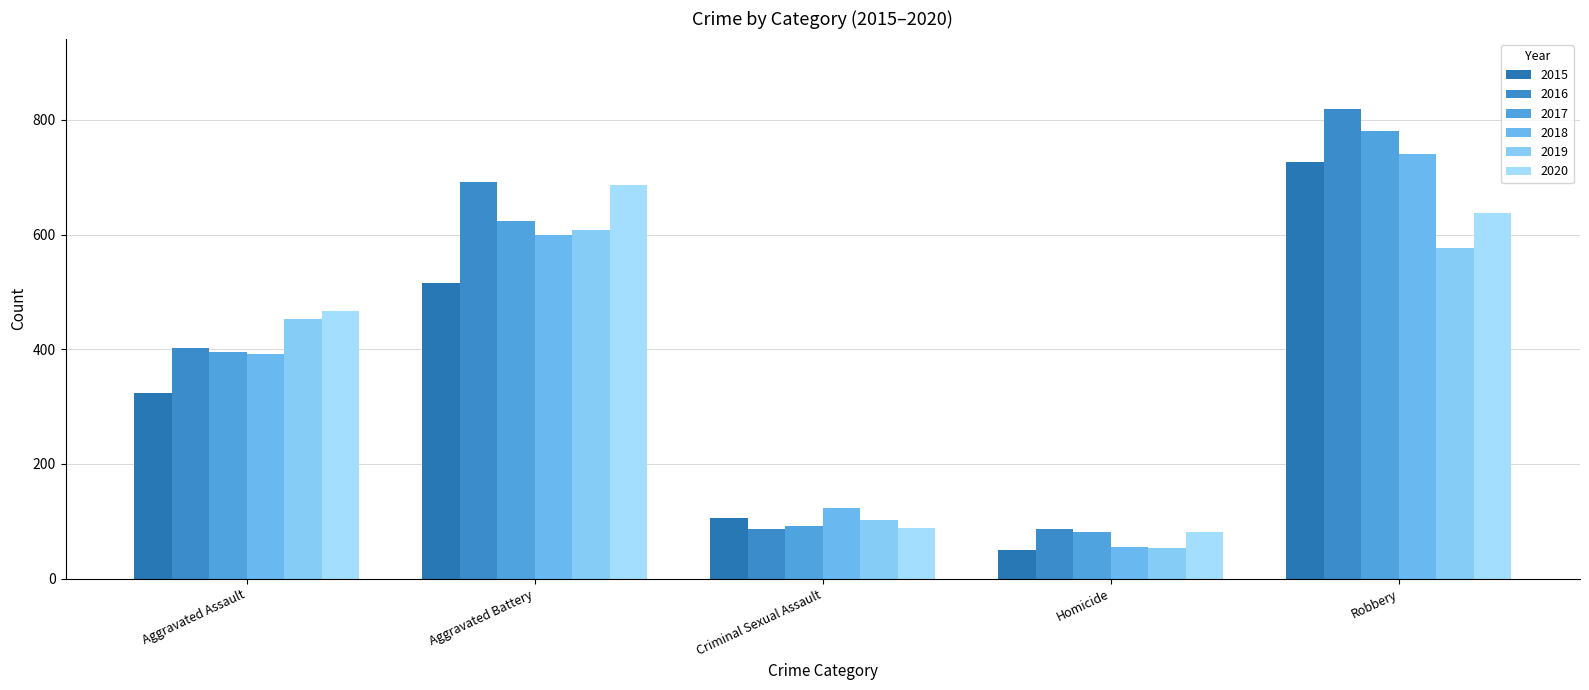

Reading left to right, what are all the values shown in this chart?

2015: 323	515	105	50	726
2016: 402	691	87	87	819
2017: 396	623	91	82	780
2018: 392	600	123	56	741
2019: 452	608	102	53	577
2020: 466	686	89	81	637